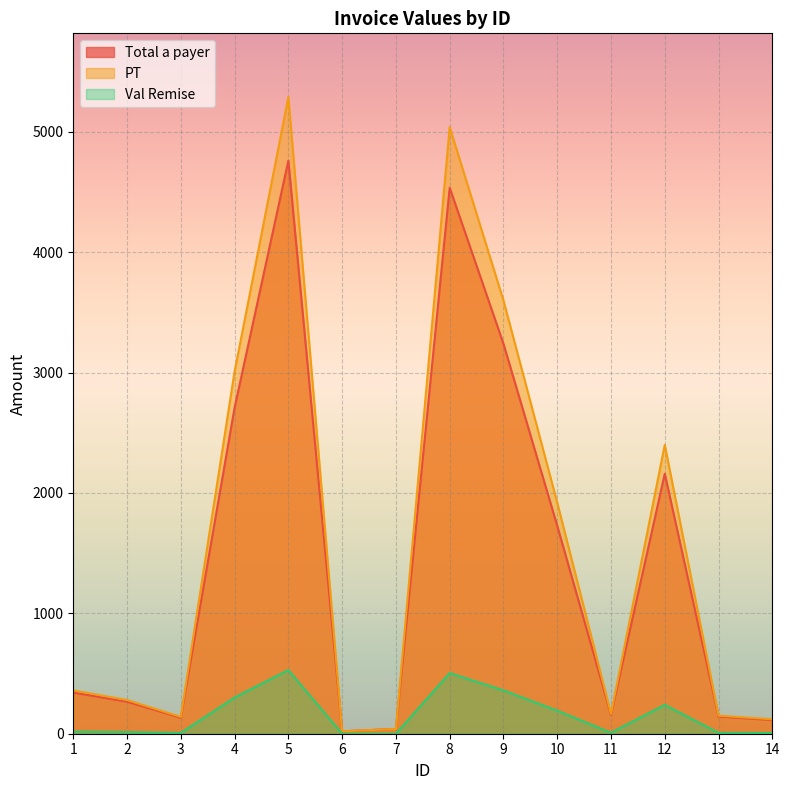

Which label corresponds to the largest value in the chart?

5